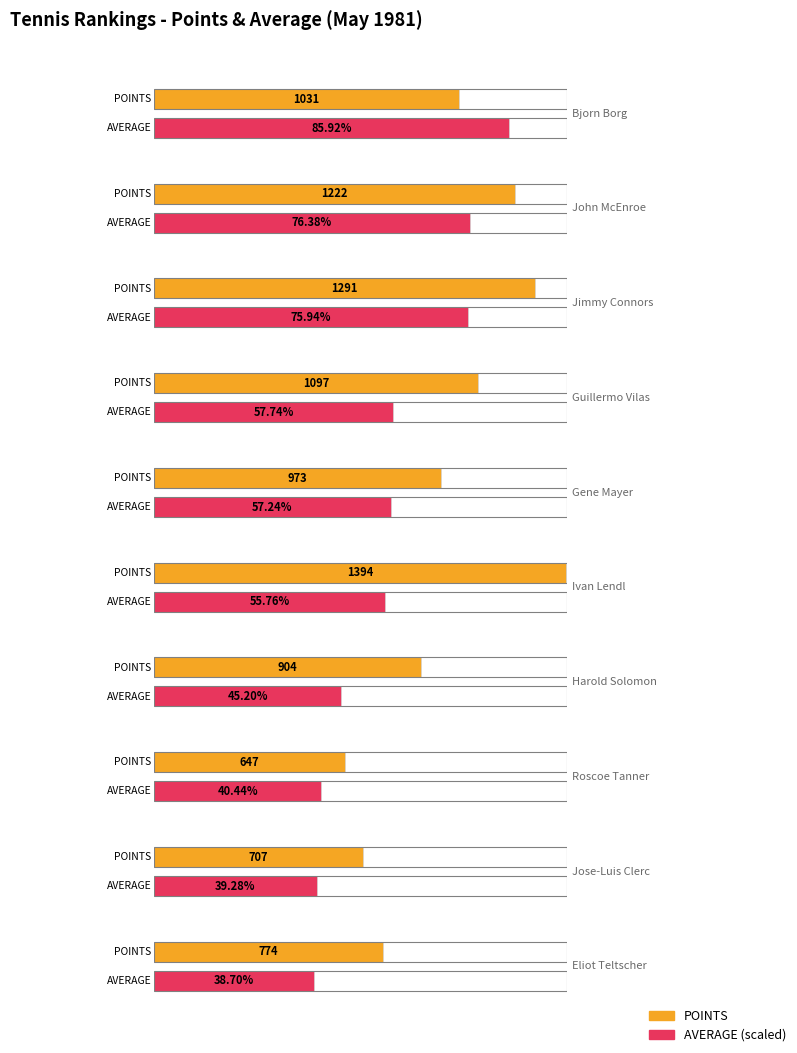

What is the value of the AVERAGE bar at the 10th from the left?

38.7